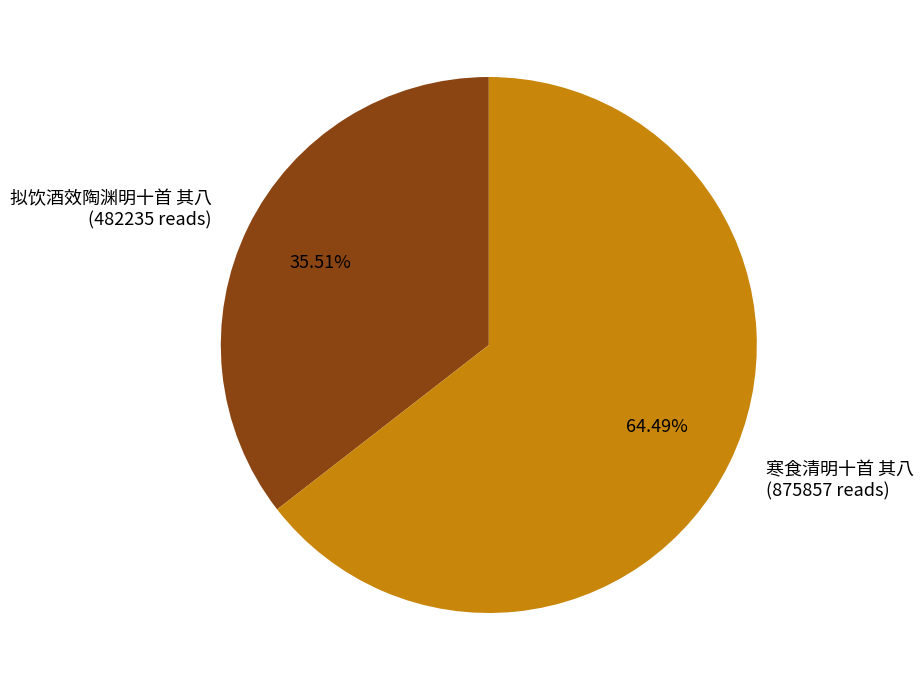

Approximately how many times larger is the value at 拟饮酒效陶渊明十首 其八 compared to 寒食清明十首 其八?

0.6